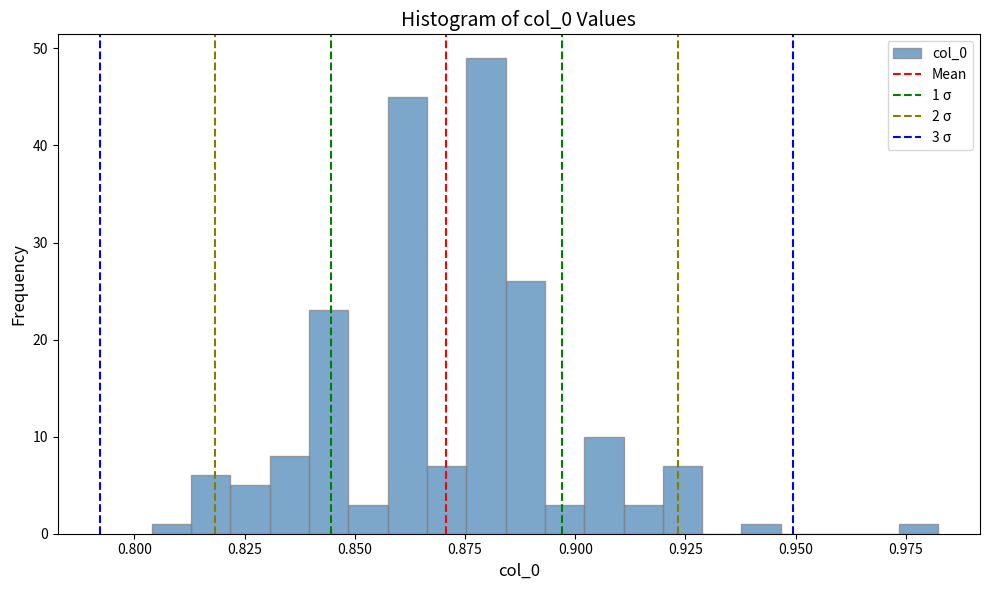

Around what value on the x-axis is the tallest bar? Give the approximate position of its centre, as read against the axis.

0.880